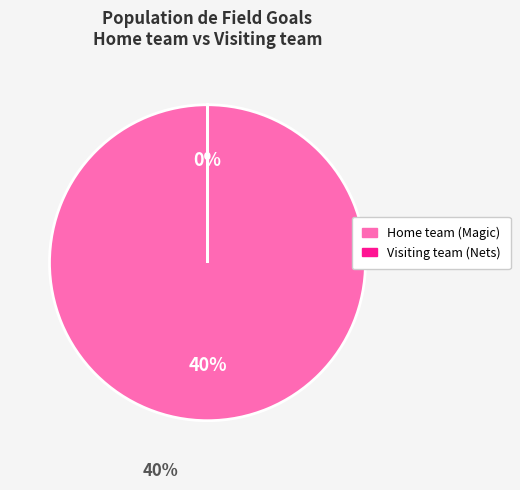

What is the majority slice?

Home team (Magic)